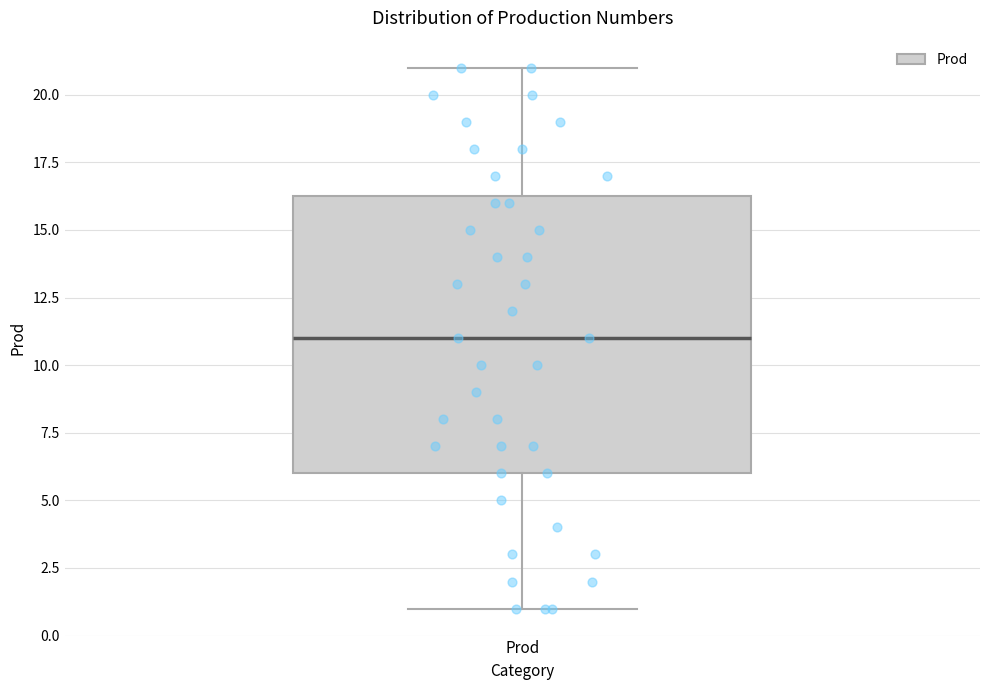

Where does the upper whisker of the box for Prod end on the y-axis? The values are not printed on the chart, so give them approximately, as read against the axis.

21.0